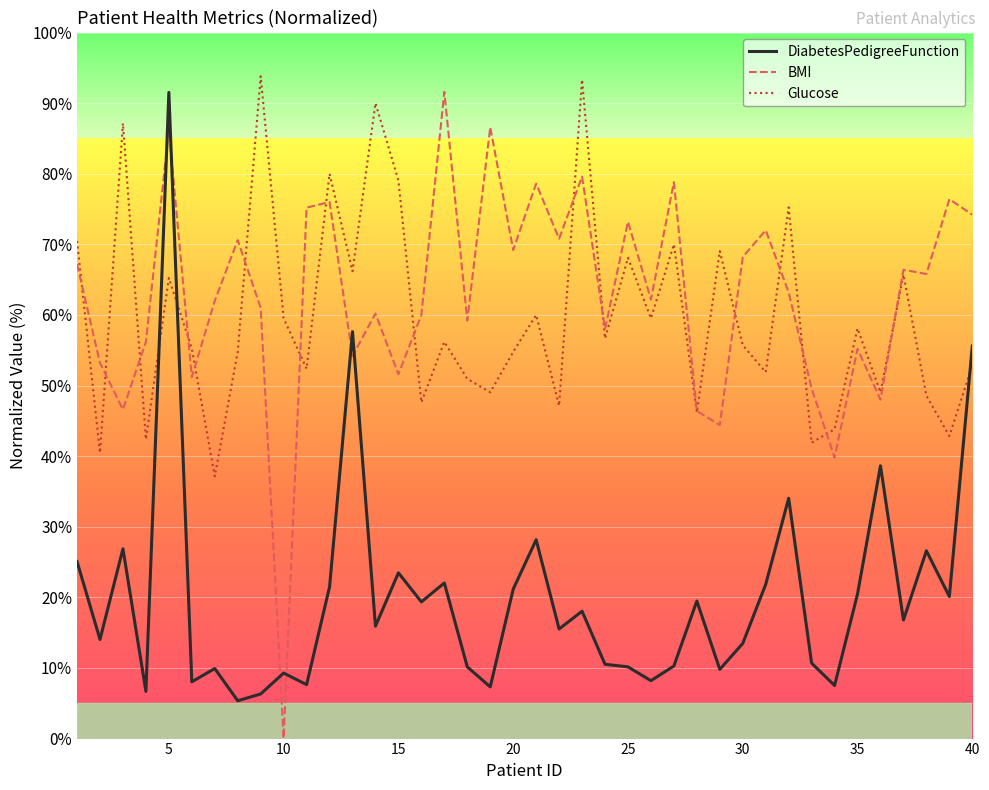

How many intersections are there between DiabetesPedigreeFunction and Glucose?

3